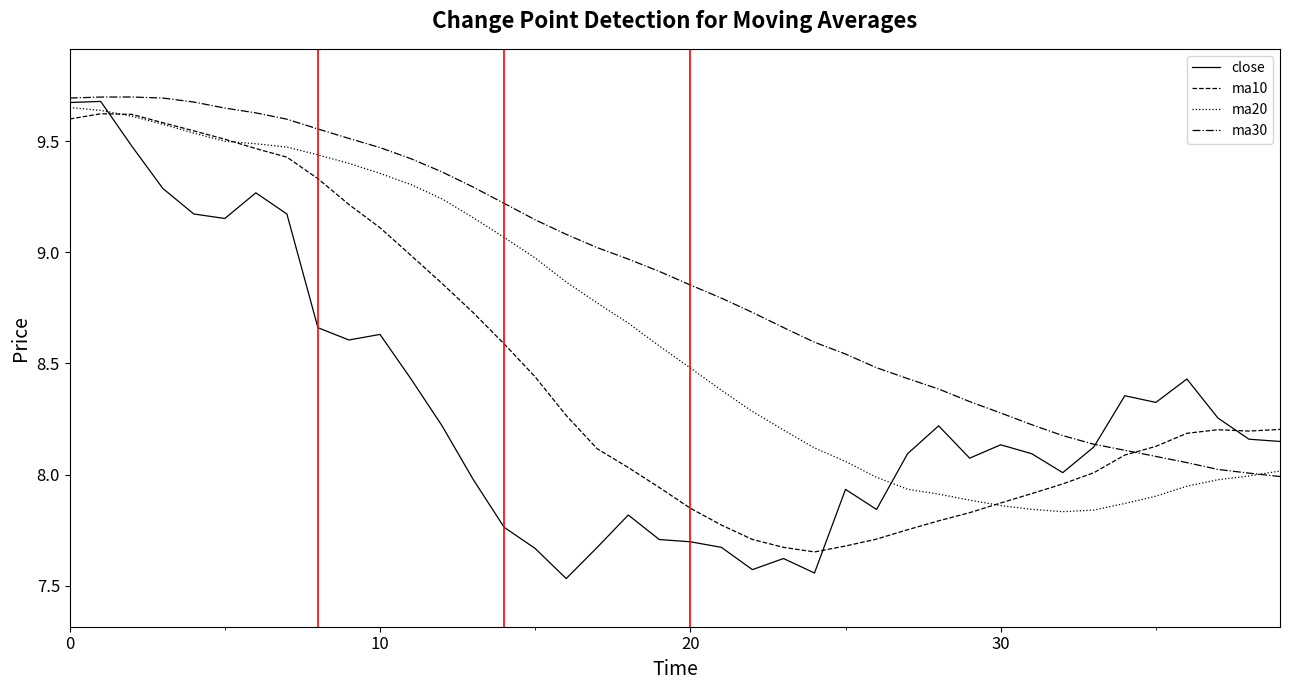

Which series has the largest total across all categories?

ma30